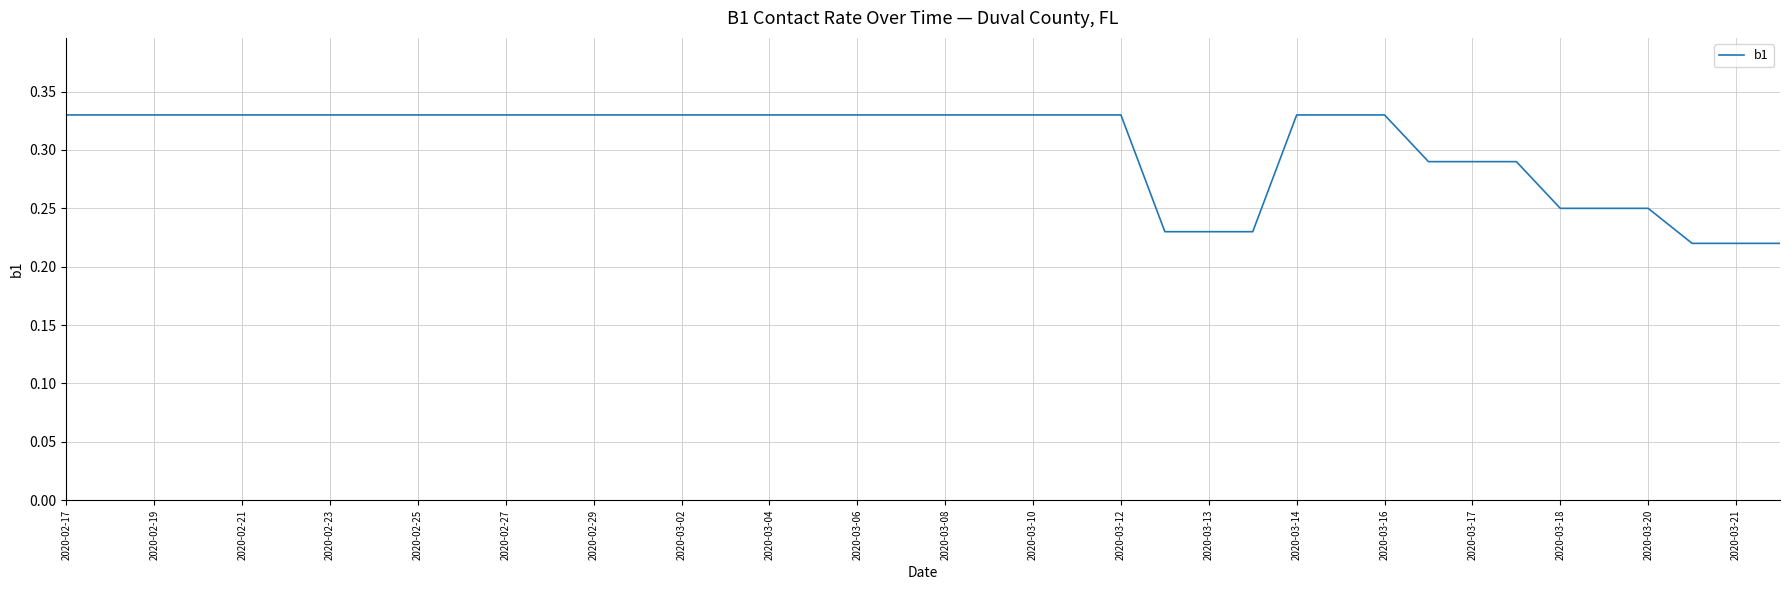

Does the chart have visible grid lines?

Yes